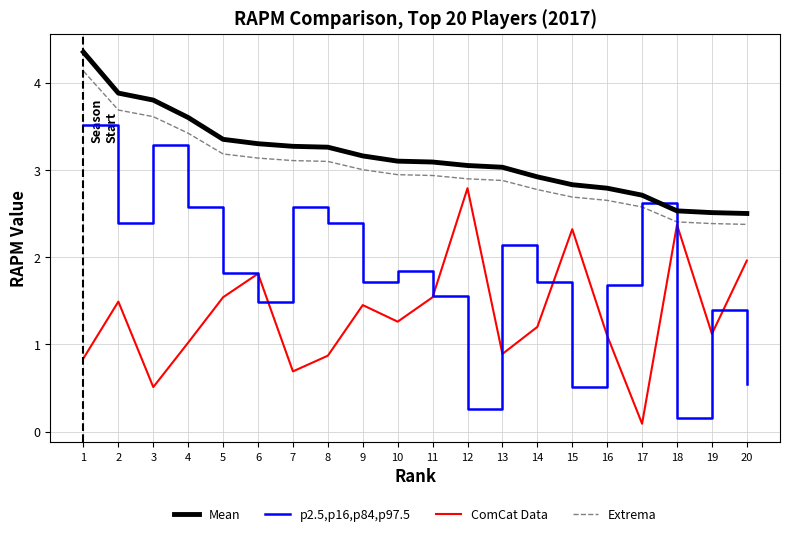

Does the chart have visible grid lines?

Yes